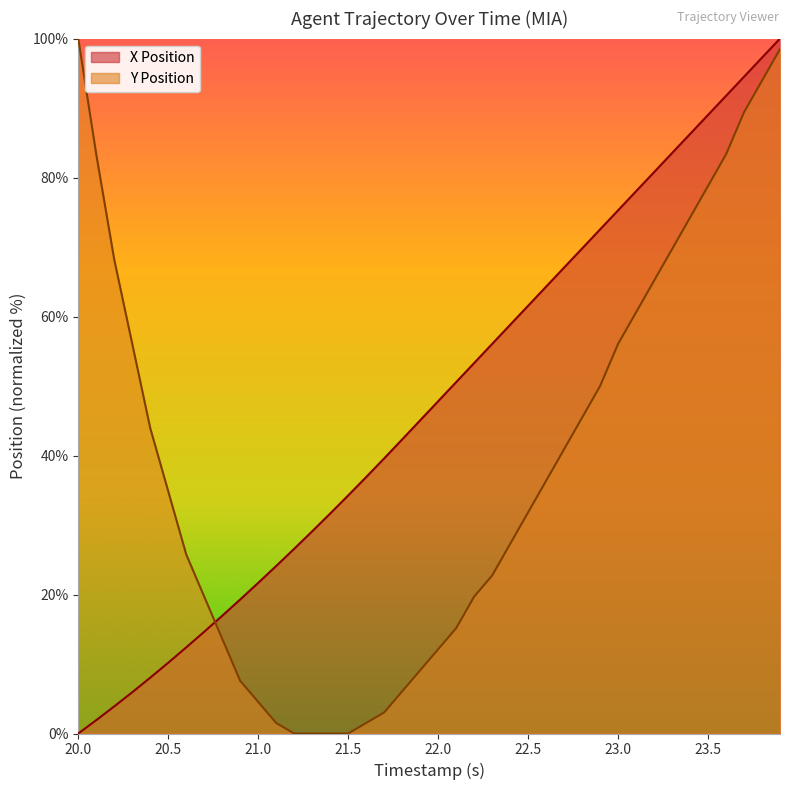

True or false: X Position has a value of 107.7 at 23.1.

False